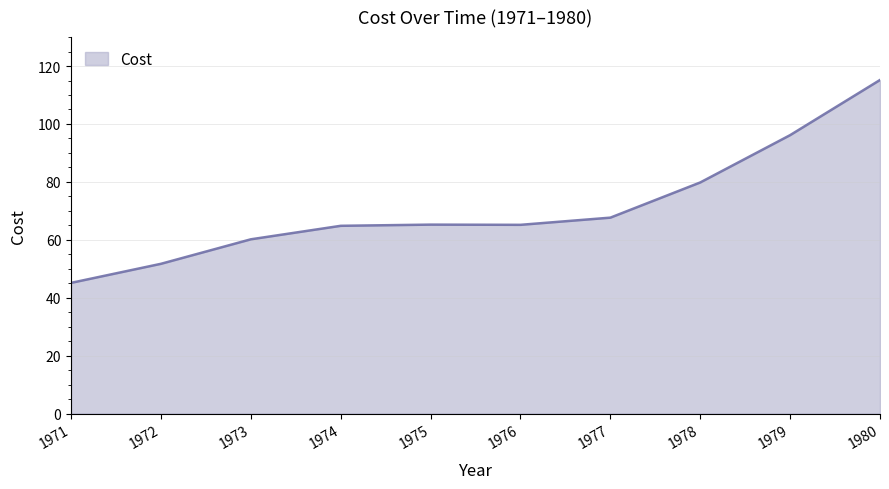

What is the ratio of the value at 1979 to the value at 1972?

1.9